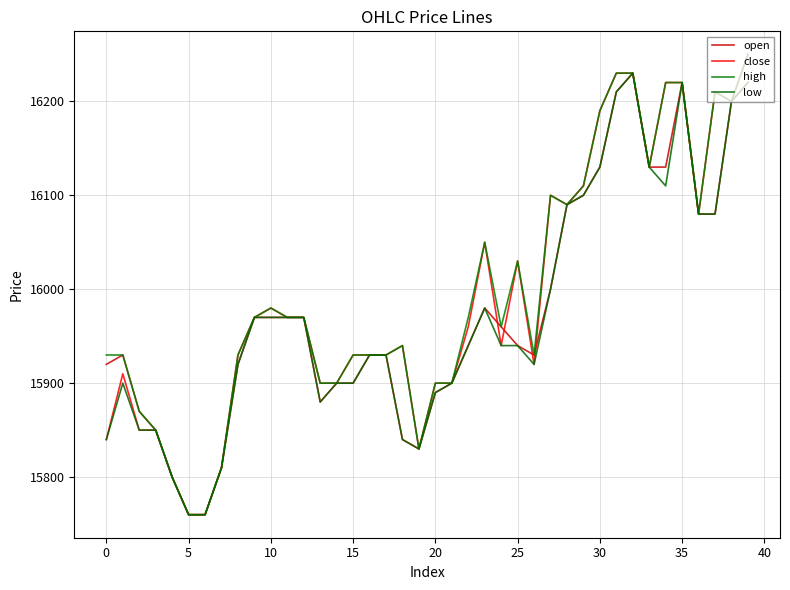

What is the maximum value shown in the chart?

16250